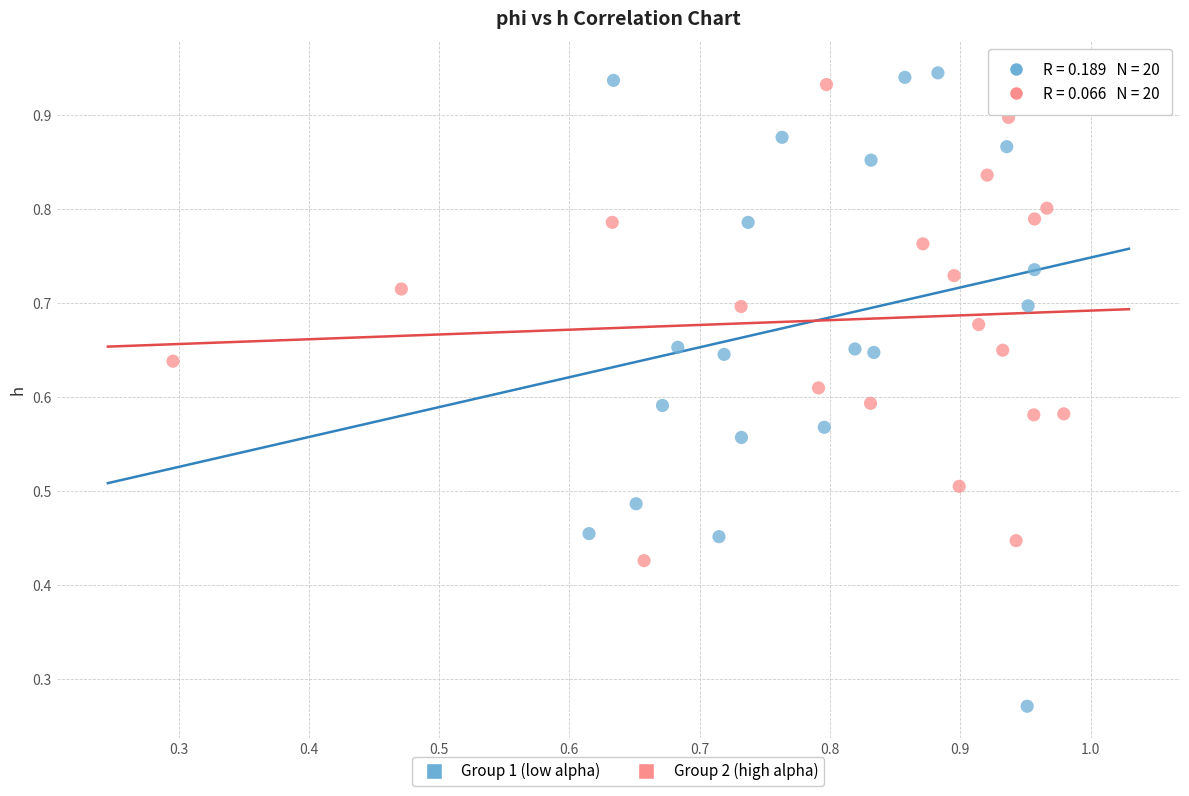

What are all the series names shown in the legend?

Group 1 (low alpha), Group 2 (high alpha)